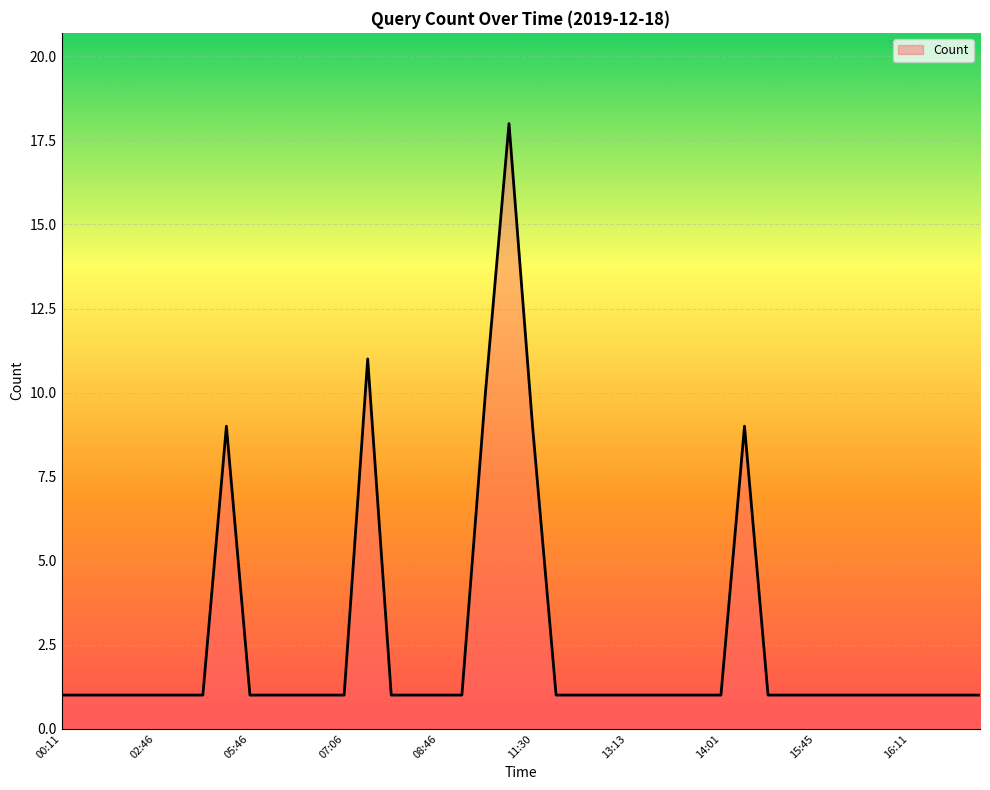

What is the minimum value shown in the chart?

1